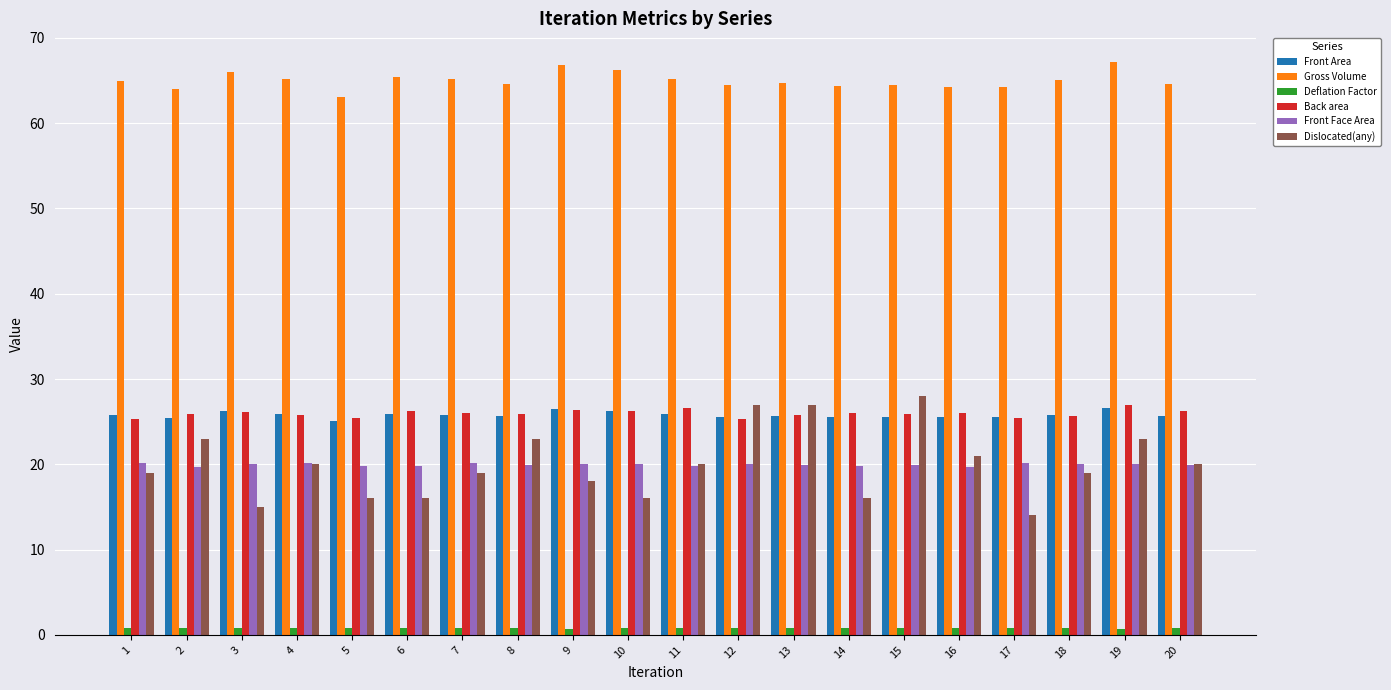

What is the average value of the Front Face Area series?

20.0